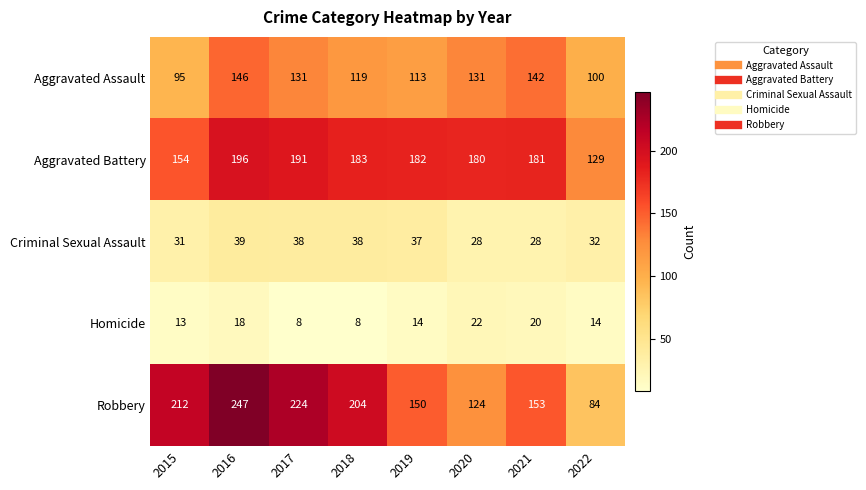

The Criminal Sexual Assault series shows 50 at 2020. True or false?

False